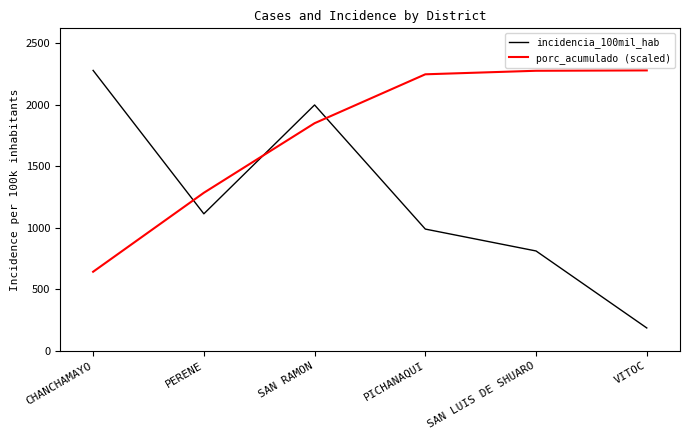

What is the sum of the incidencia_100mil_hab values at SAN RAMON and PERENE?

3110.0